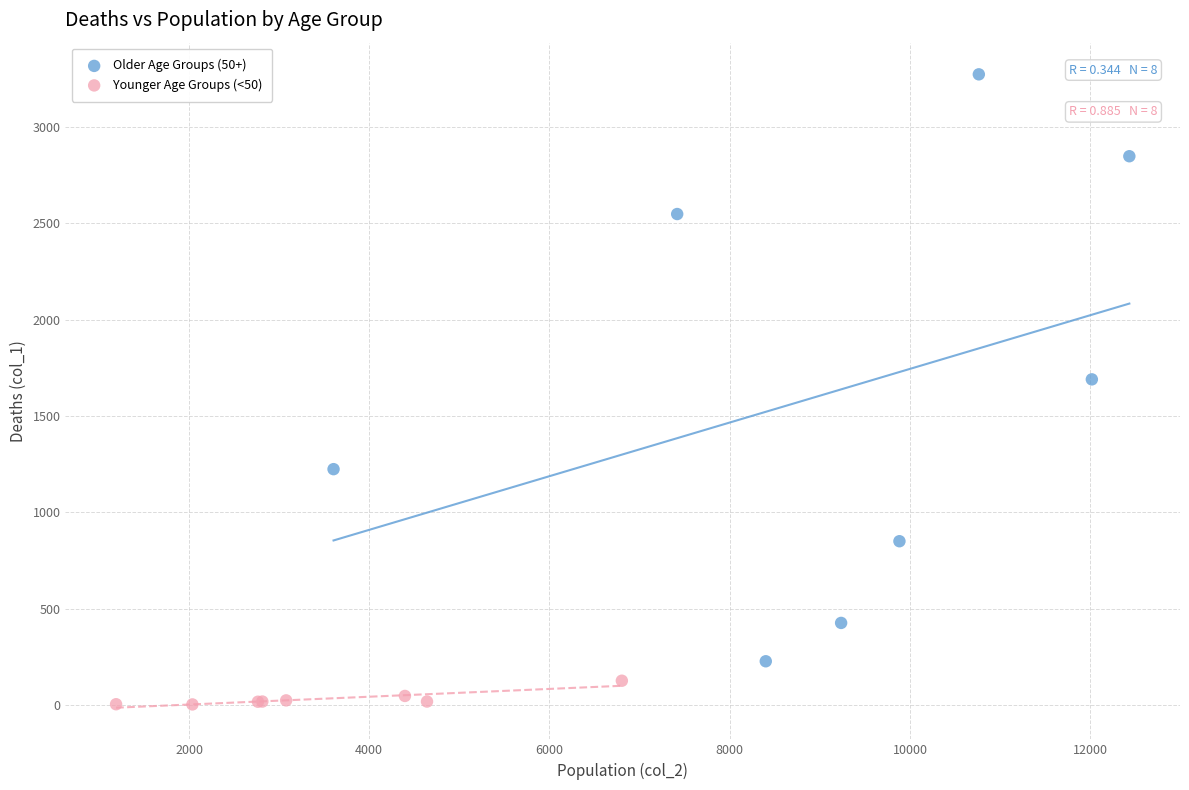

Which series contains the highest Y value?

Older Age Groups (50+)